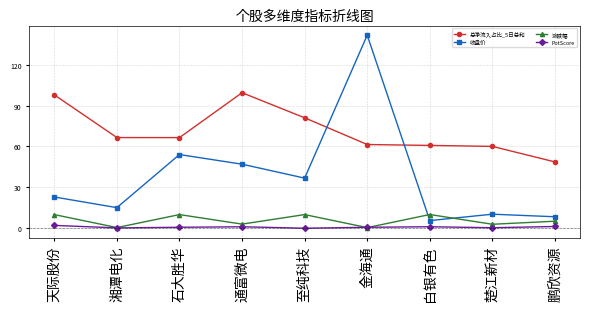

How many values in the 涨跌幅 series are below 5?

4